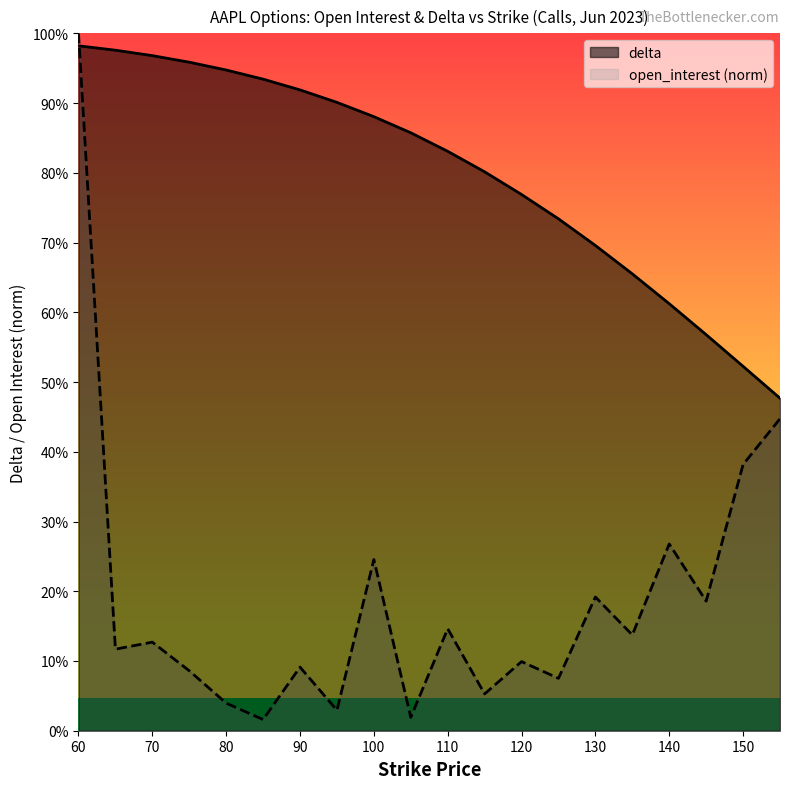

Rank the categories by open_interest value from lowest to highest.

85, 105, 95, 80, 115, 125, 75, 90, 120, 65, 70, 135, 110, 145, 130, 100, 140, 150, 155, 60